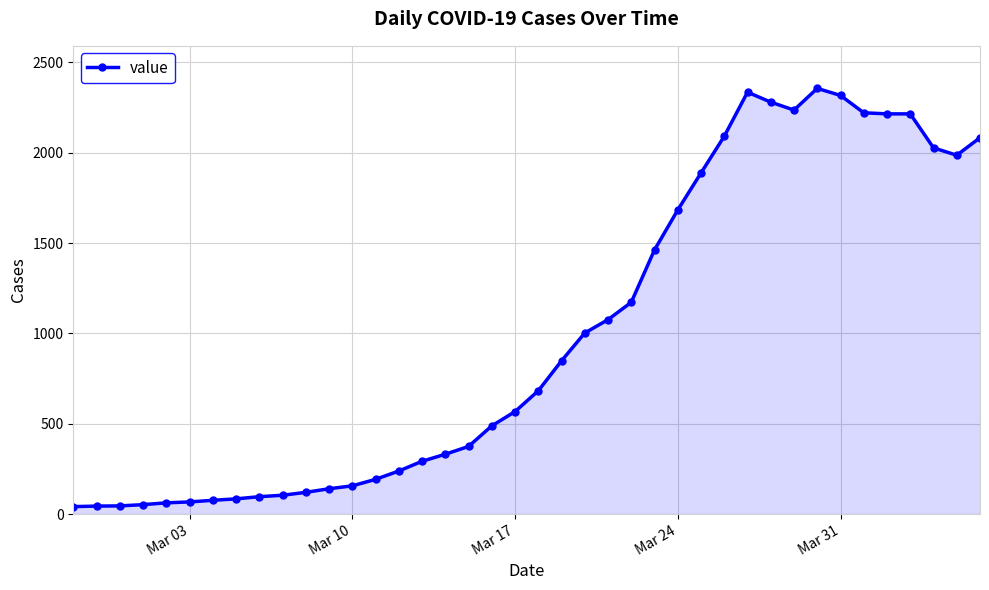

True or false: the data has more than 1 interior local peaks.

True